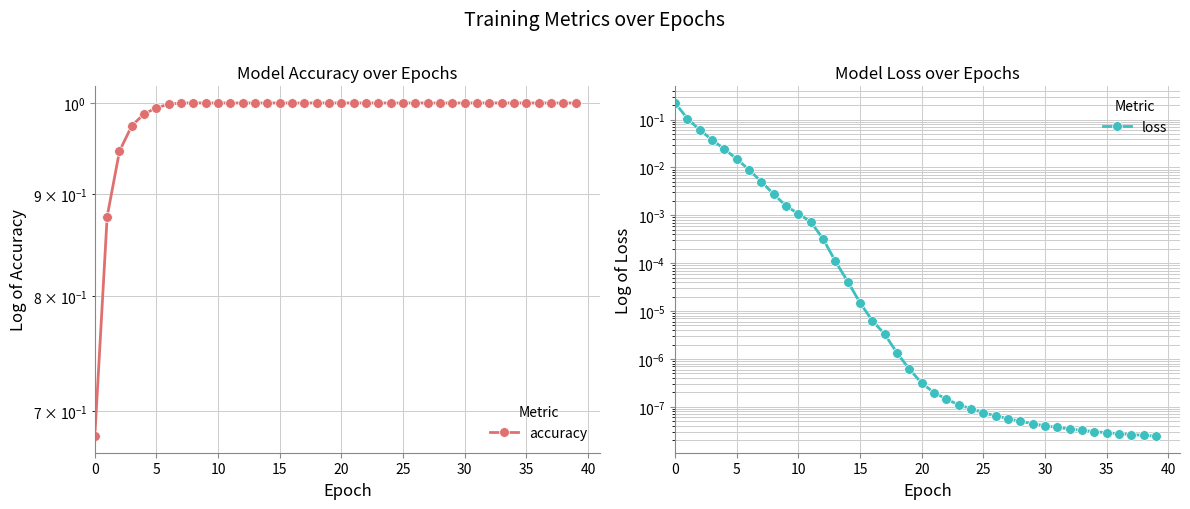

Which has a higher value, 17 or 15?

17